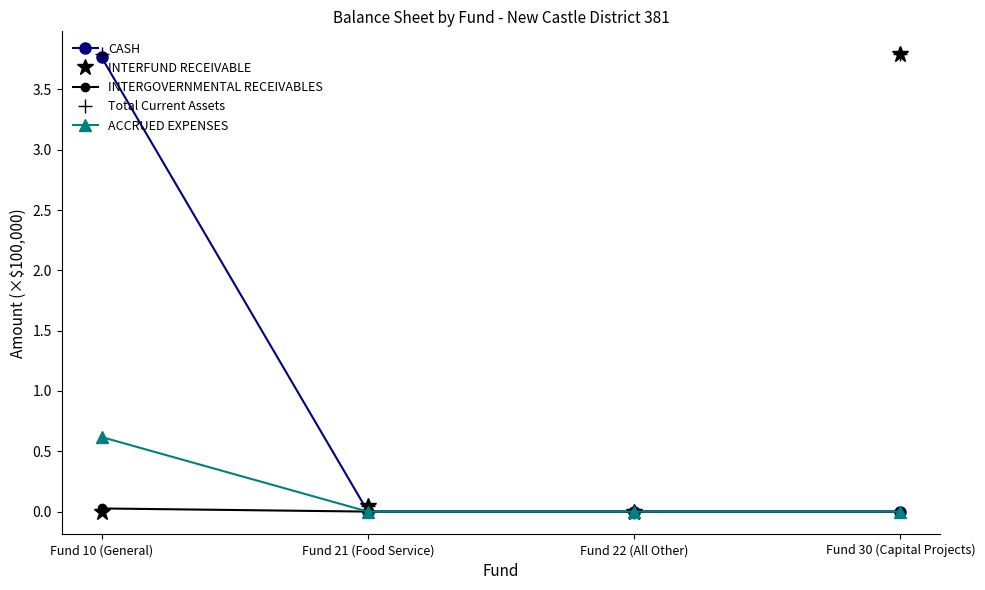

What are all the series names shown in the legend?

CASH, INTERFUND RECEIVABLE, INTERGOVERNMENTAL RECEIVABLES, Total Current Assets, ACCRUED EXPENSES